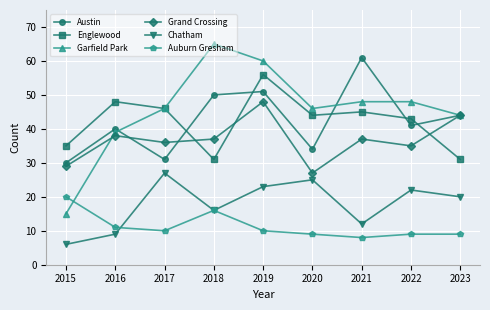

What is the difference between the maximum and minimum values in the Chatham series?

21